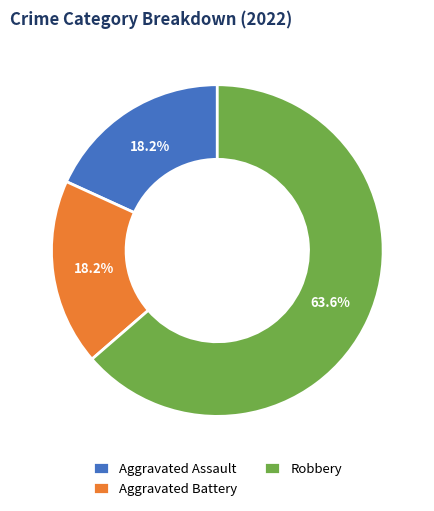

Count the number of slices in the pie.

3